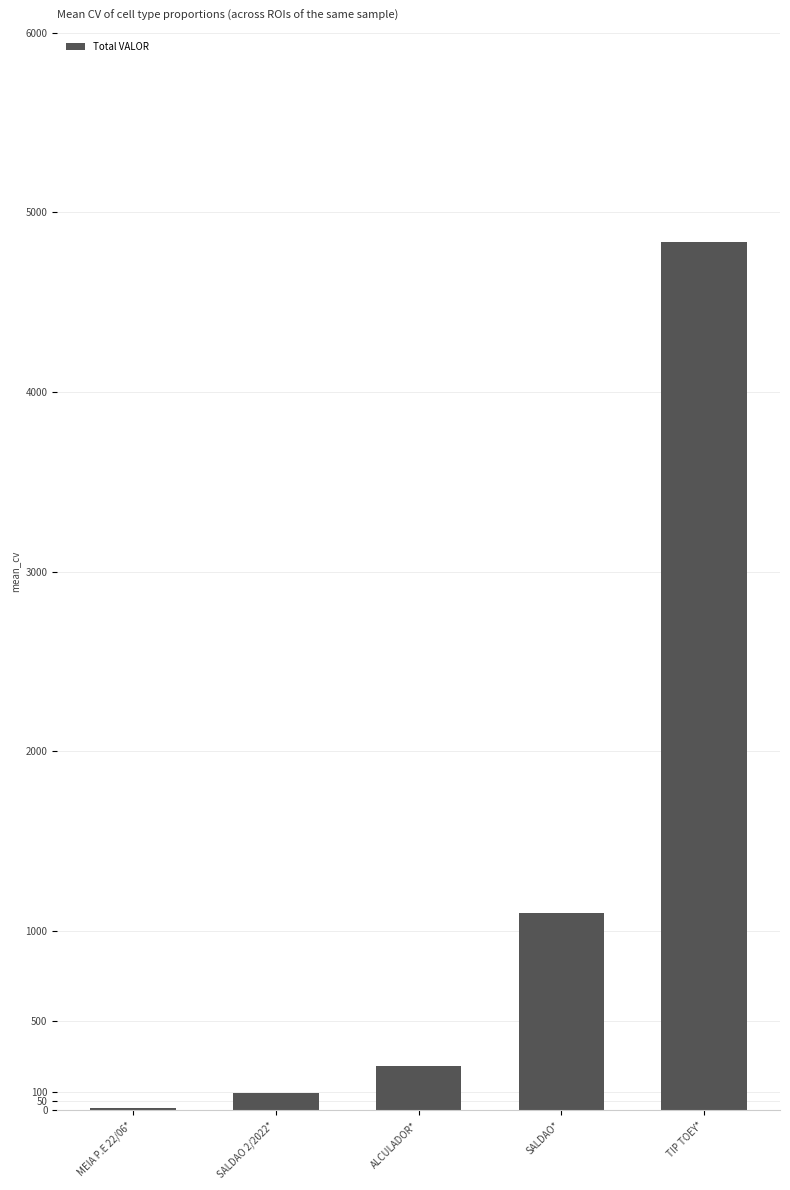

Read the value at TIP TOEY*.

4837.6